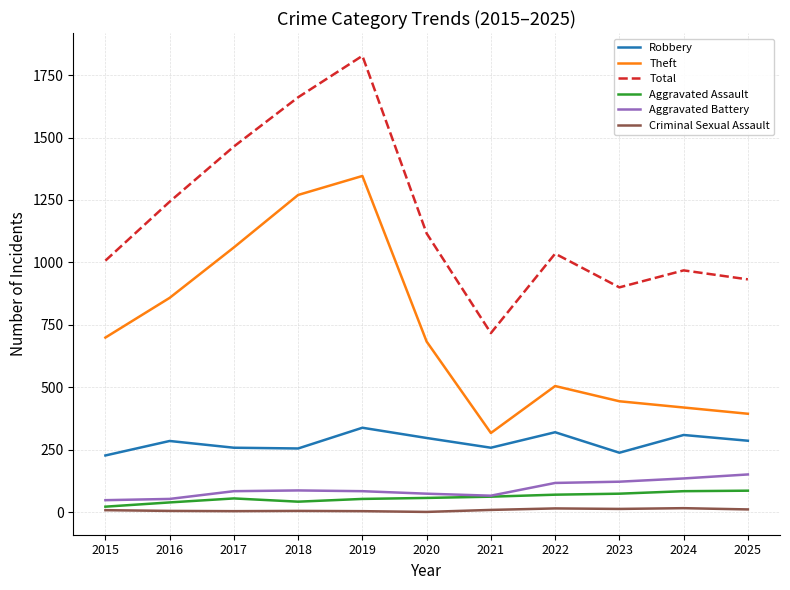

Rank the series by their maximum value, from highest to lowest.

Total, Theft, Robbery, Aggravated Battery, Aggravated Assault, Criminal Sexual Assault